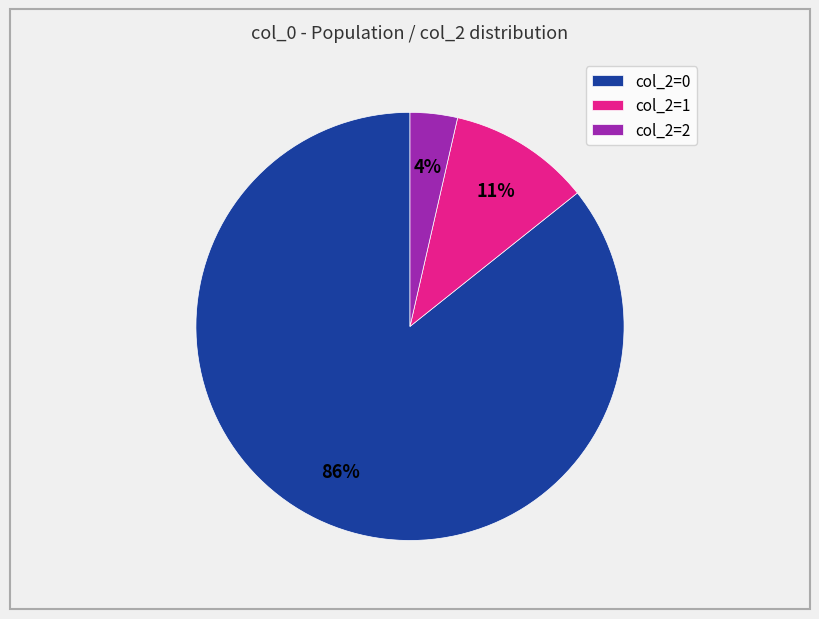

The col_2=1 slice represents 22% of the pie. True or false?

False